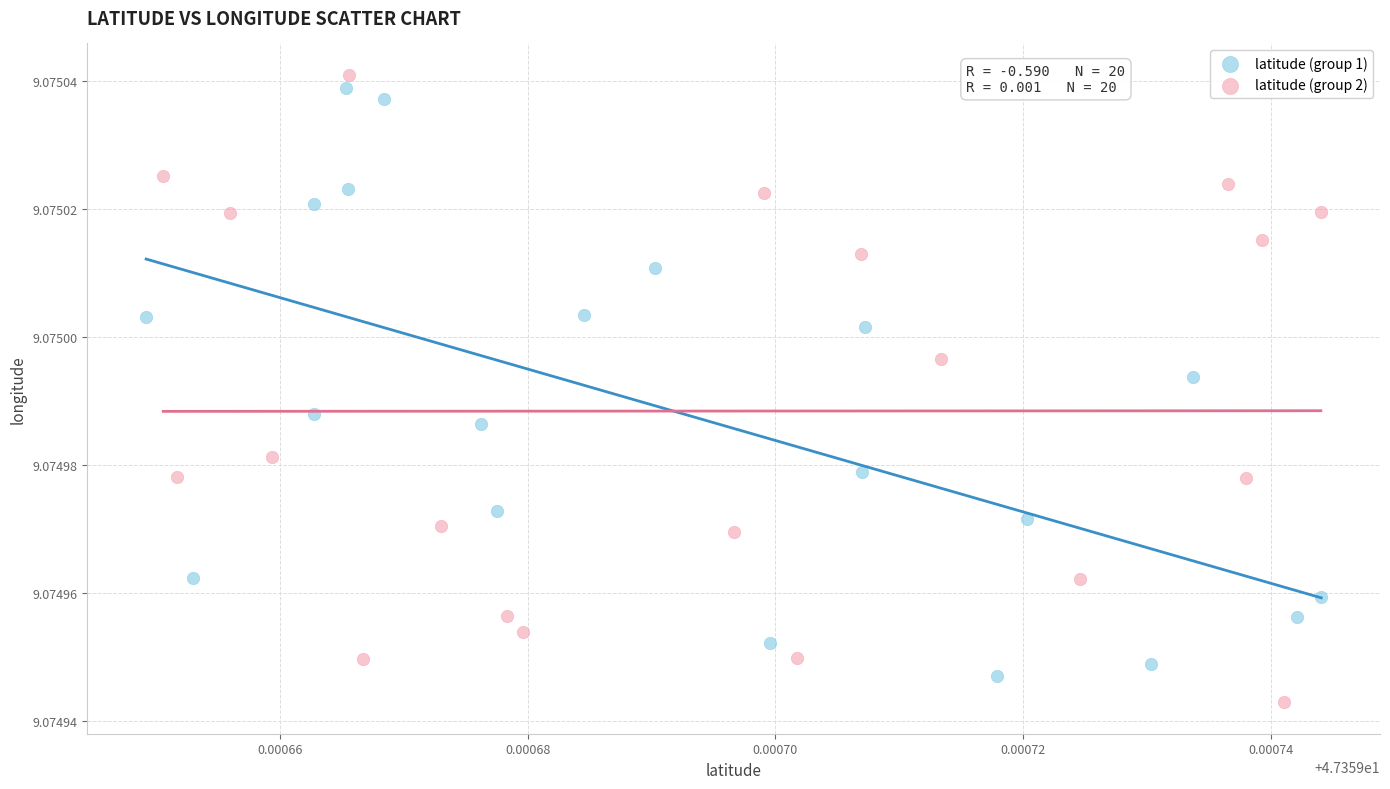

What are all the series names shown in the legend?

latitude (group 1), latitude (group 2)